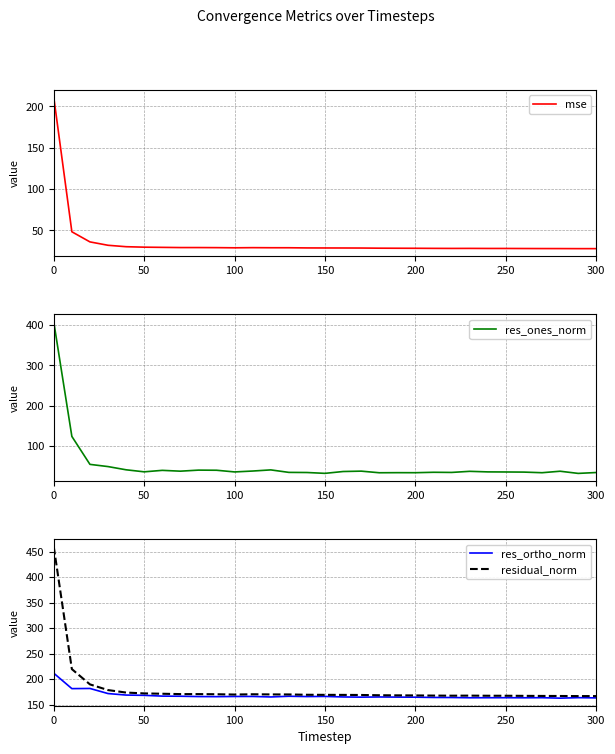

The value of residual_norm at 50 is 36.5. True or false?

False